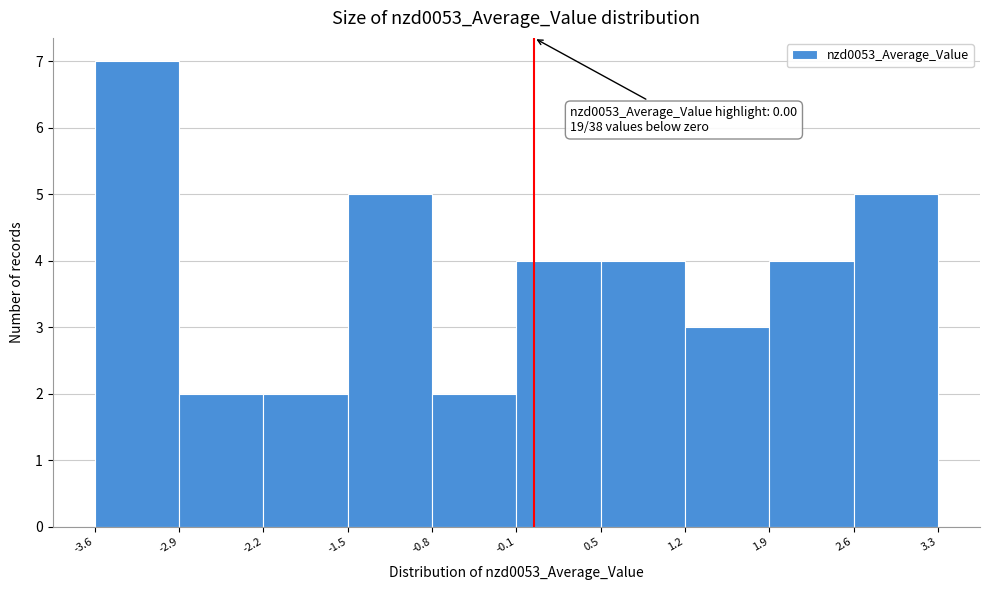

Over which range of the x-axis is the bar tallest?

-3.6 to -2.9